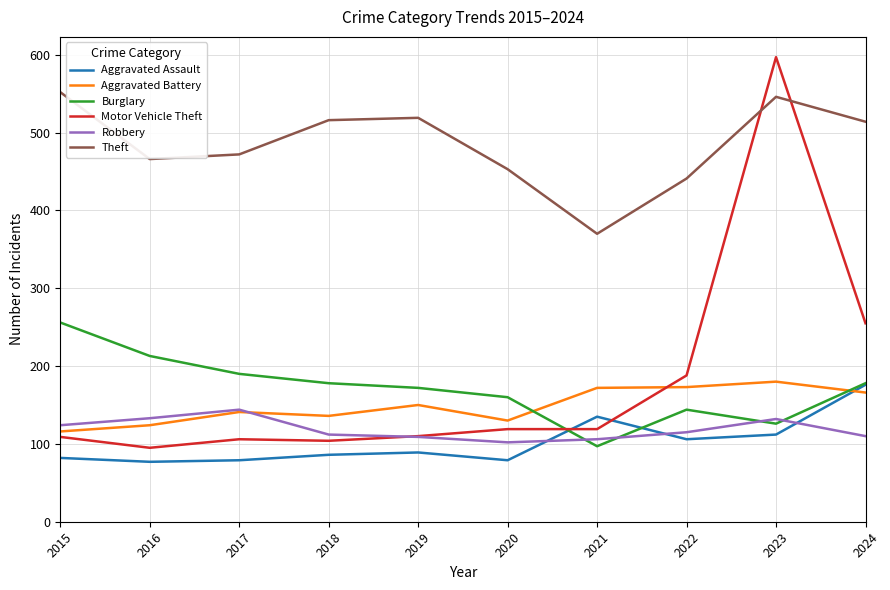

What is the difference between the maximum and second lowest values in the Motor Vehicle Theft series?

493